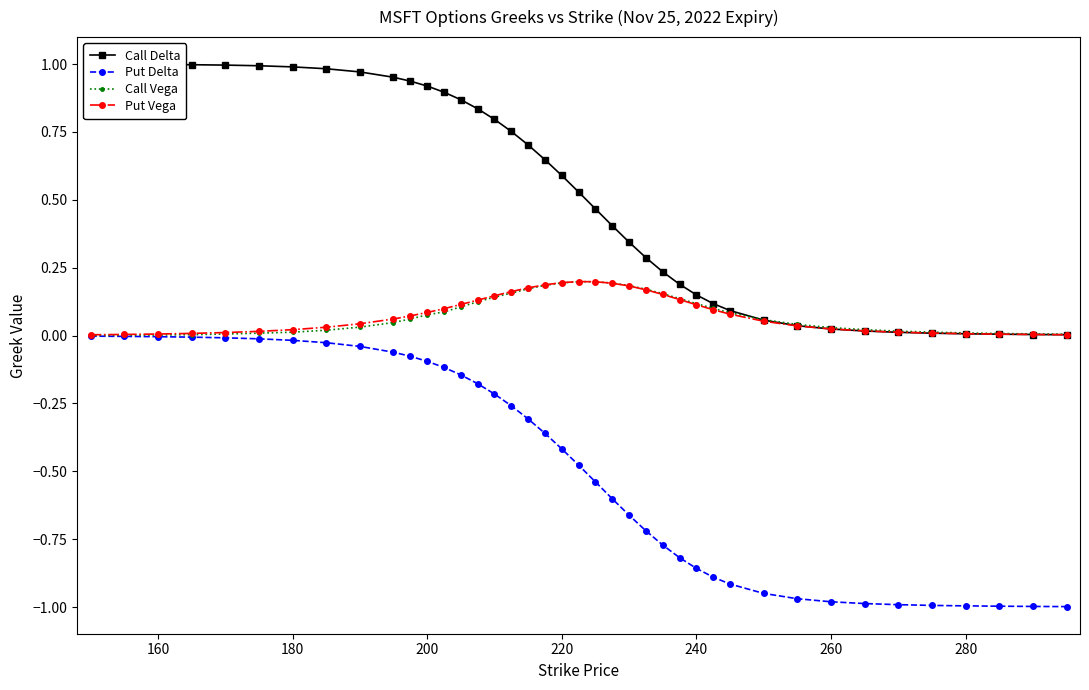

List the series in order of their peak value, lowest first.

Put Delta, Call Vega, Put Vega, Call Delta